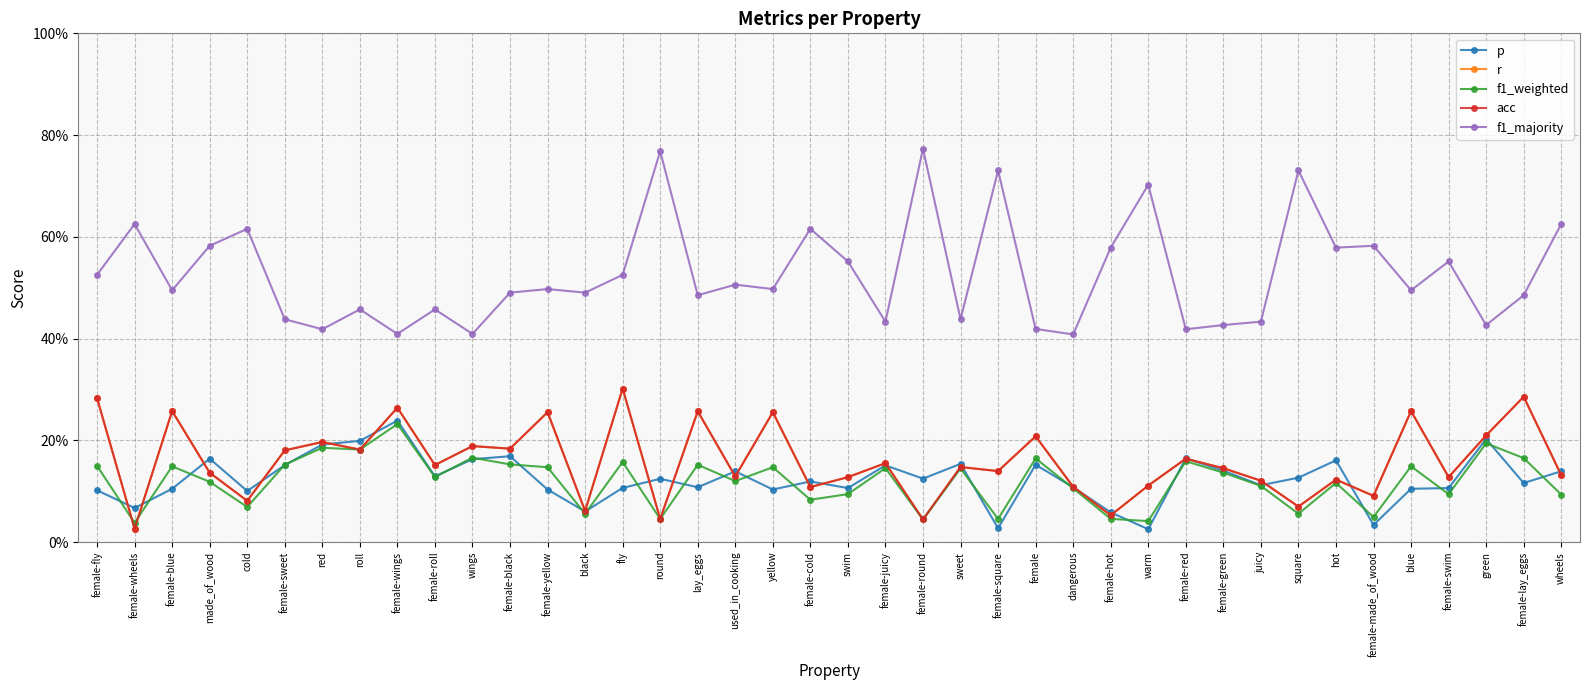

How many interior local peaks does the f1_weighted series have?

14